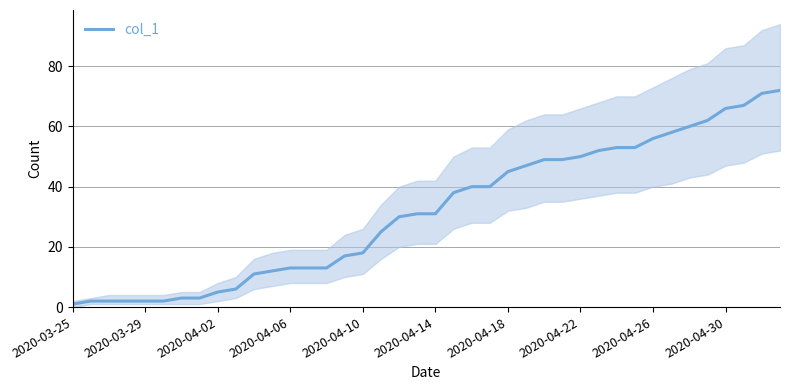

What is the smallest value displayed?

1